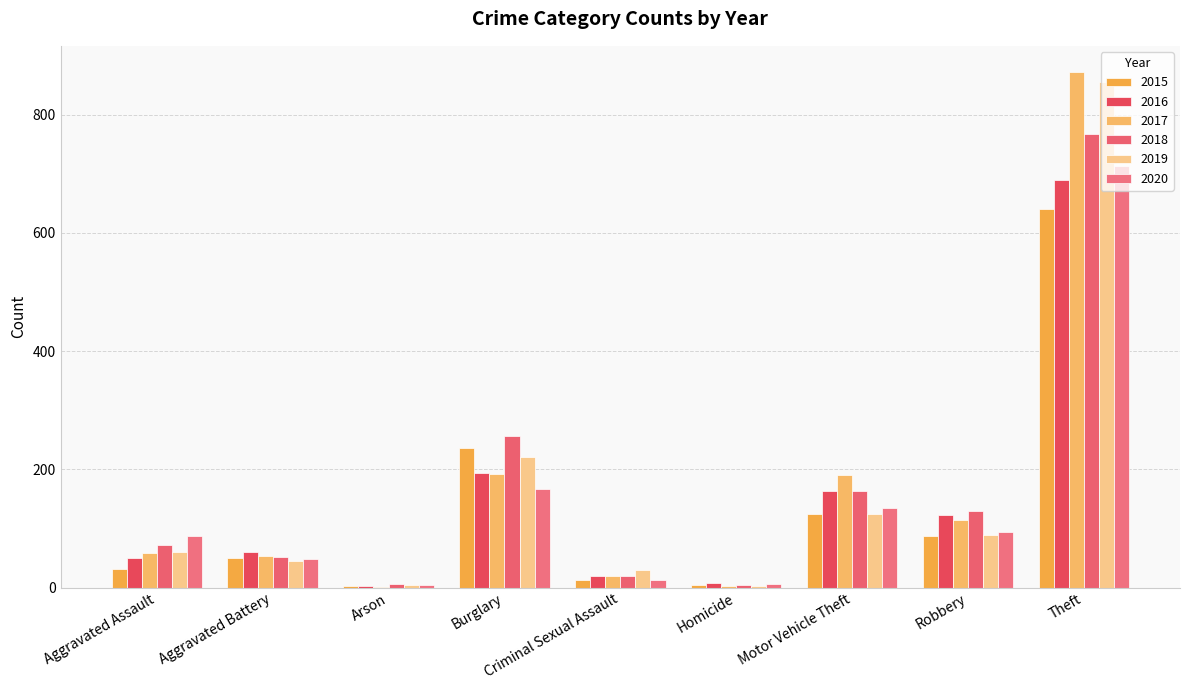

Reading left to right, extract all data points from this chart.

2015: 31	50	3	236	13	4	125	87	641
2016: 50	60	3	194	20	8	163	123	689
2017: 59	54	1	192	19	2	191	115	873
2018: 72	52	6	257	19	5	164	130	767
2019: 61	45	5	221	29	3	125	89	855
2020: 88	48	4	167	12	6	134	94	714